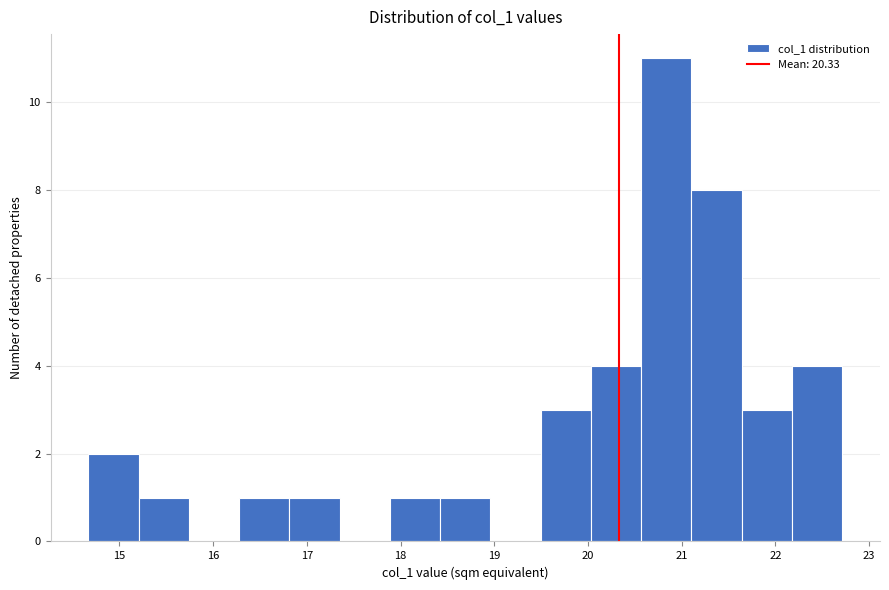

Which range on the x-axis has the tallest bar?

20.6 to 21.1